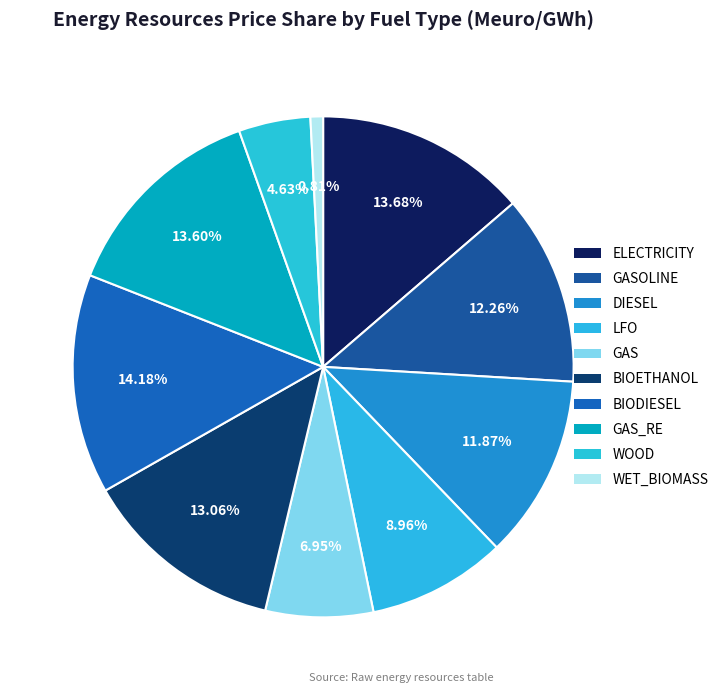

How many slices are in this pie chart?

10